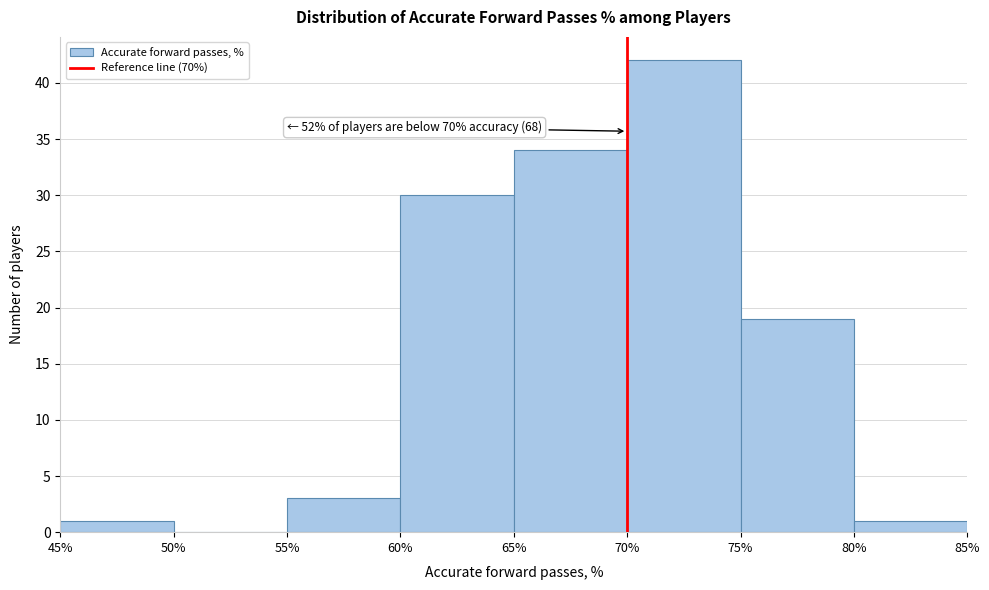

Which range on the x-axis has the tallest bar?

70% to 75%